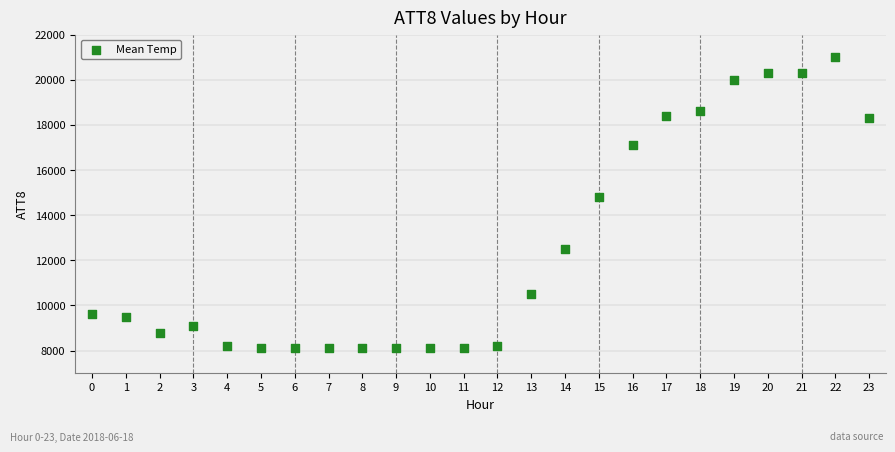

What is the range of Y values (max minus min)?

12900